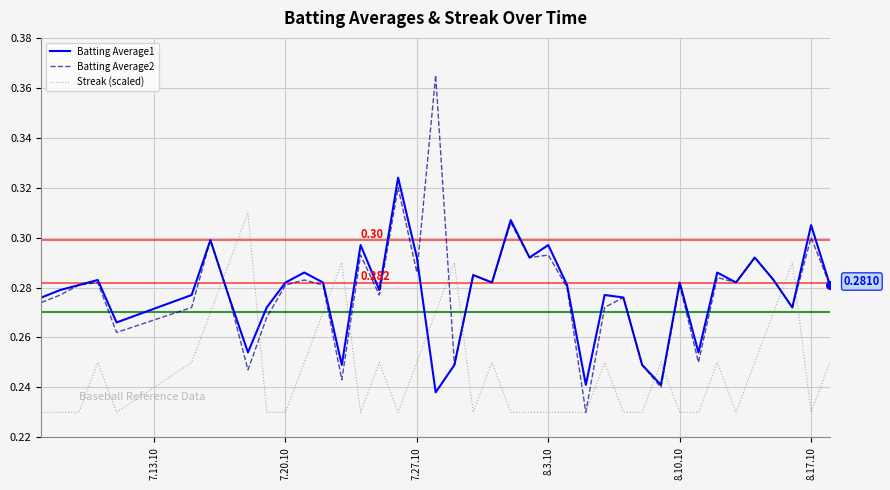

Rank the series by their maximum value, from highest to lowest.

Batting Average2, Batting Average1, Streak (scaled)